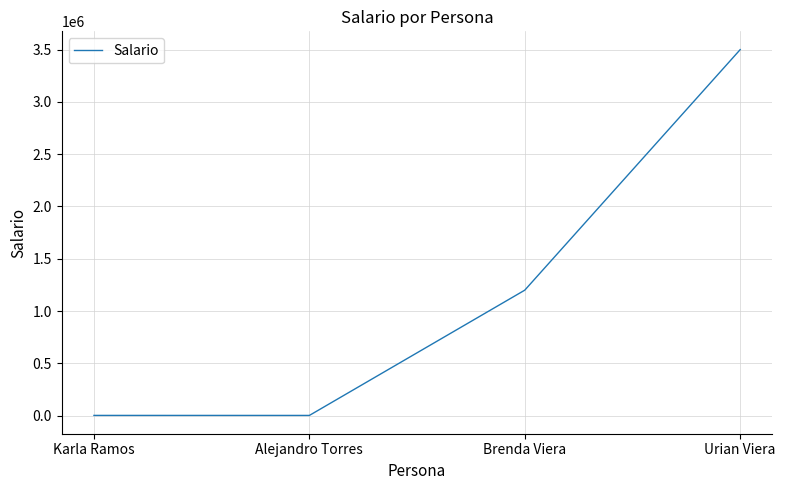

Where is the first local minimum?

Alejandro Torres